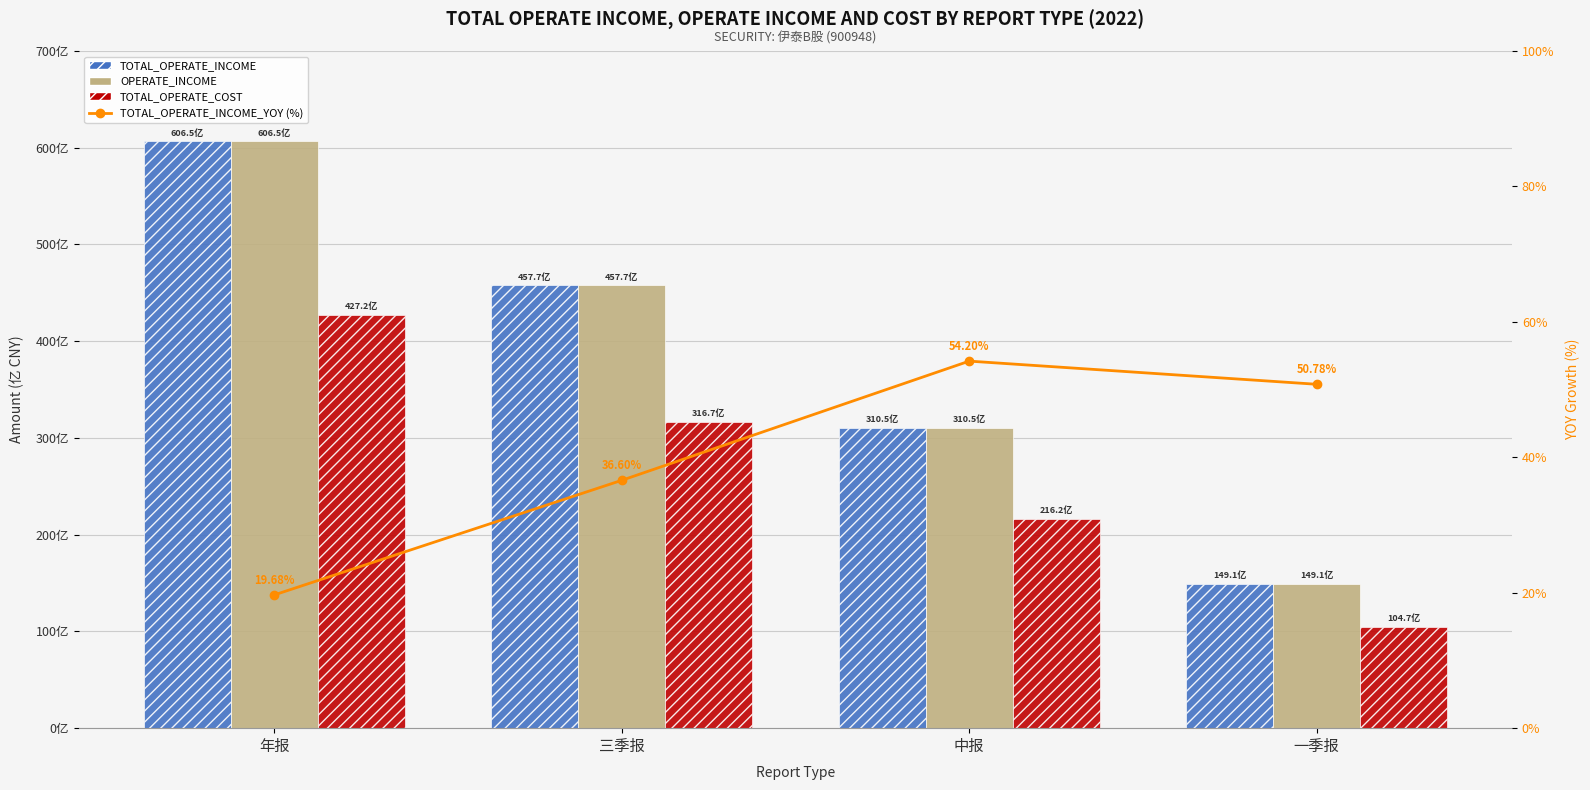

Rank the categories by TOTAL_OPERATE_INCOME value from highest to lowest.

年报, 三季报, 中报, 一季报